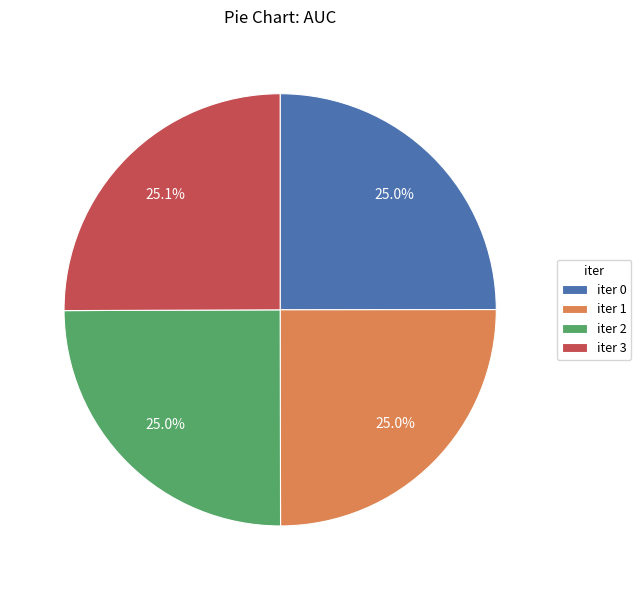

How many segments does this pie chart have?

4